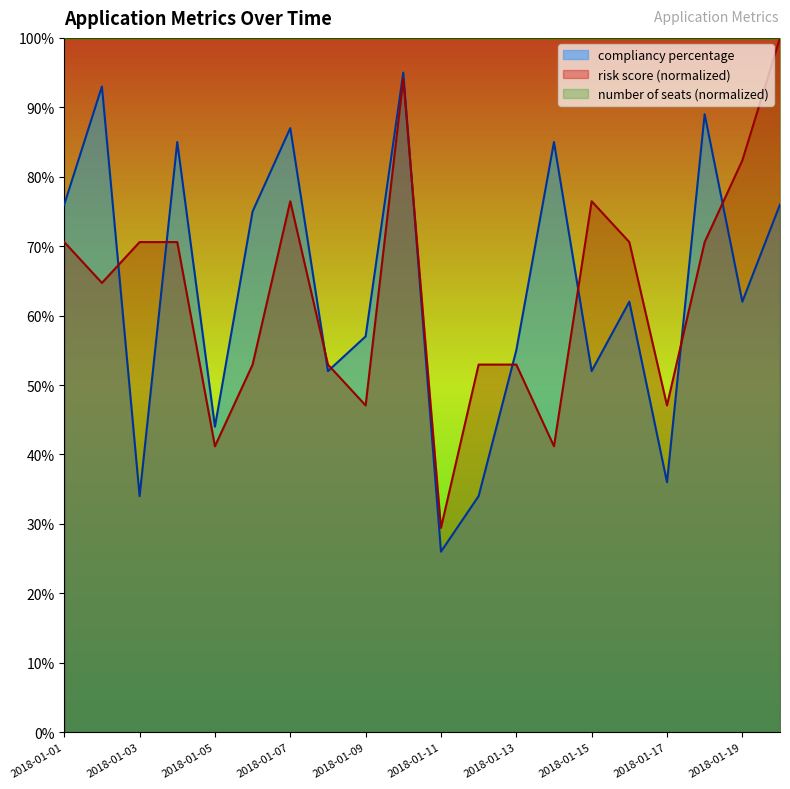

True or false: risk score and compliancy percentage intersect in this chart.

True